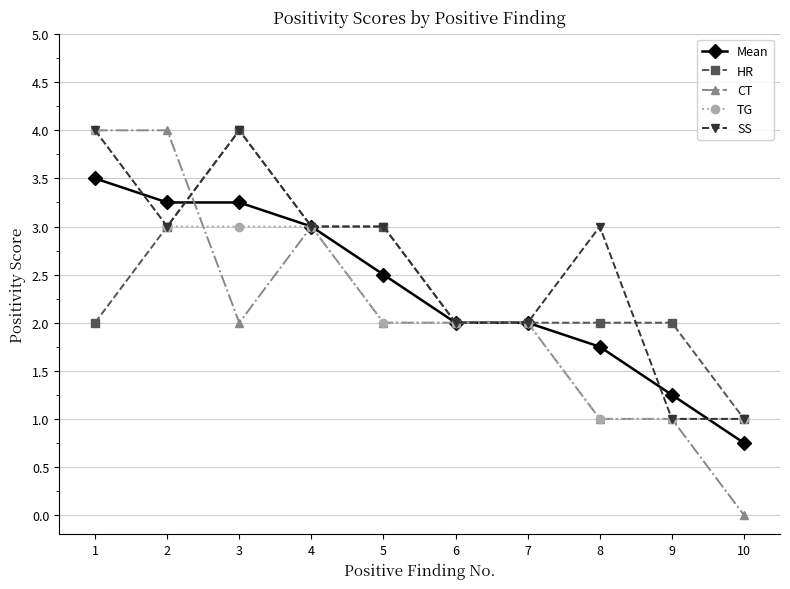

What is the average value of the Mean series?

2.3